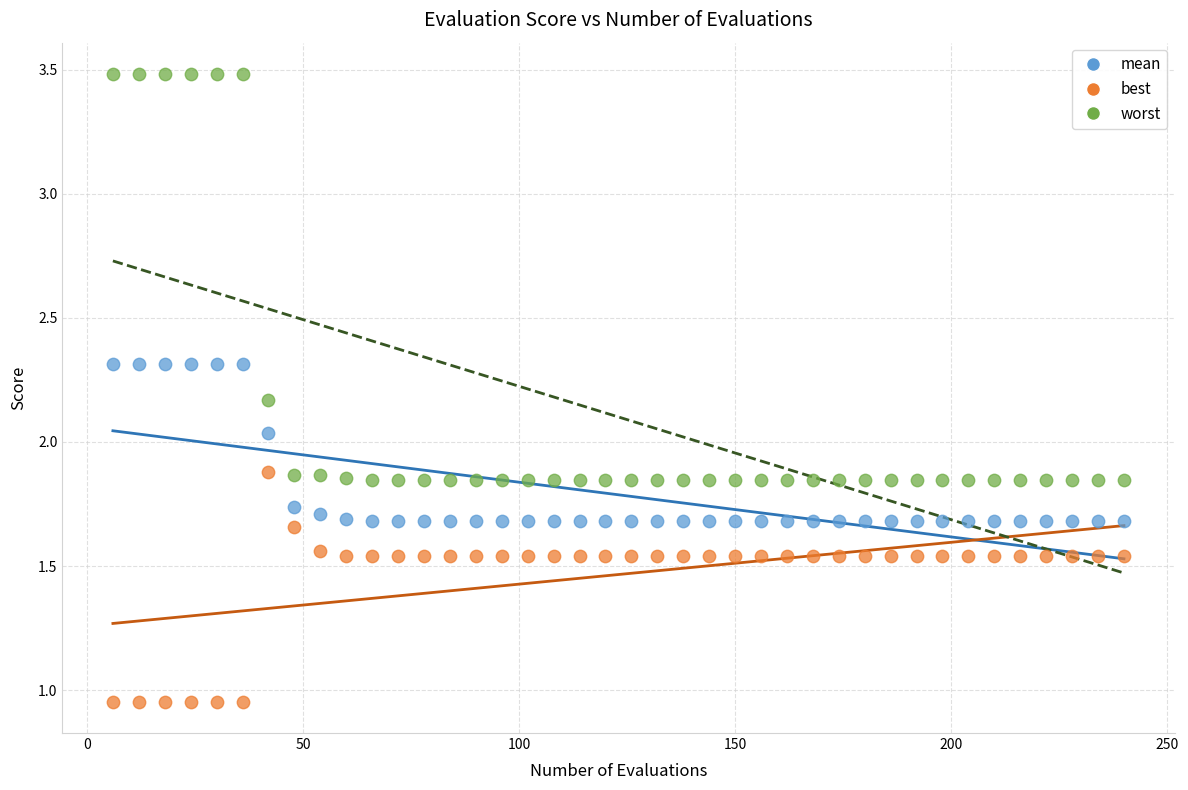

Across all data points, what is the range of X values (max minus min)?

234.0